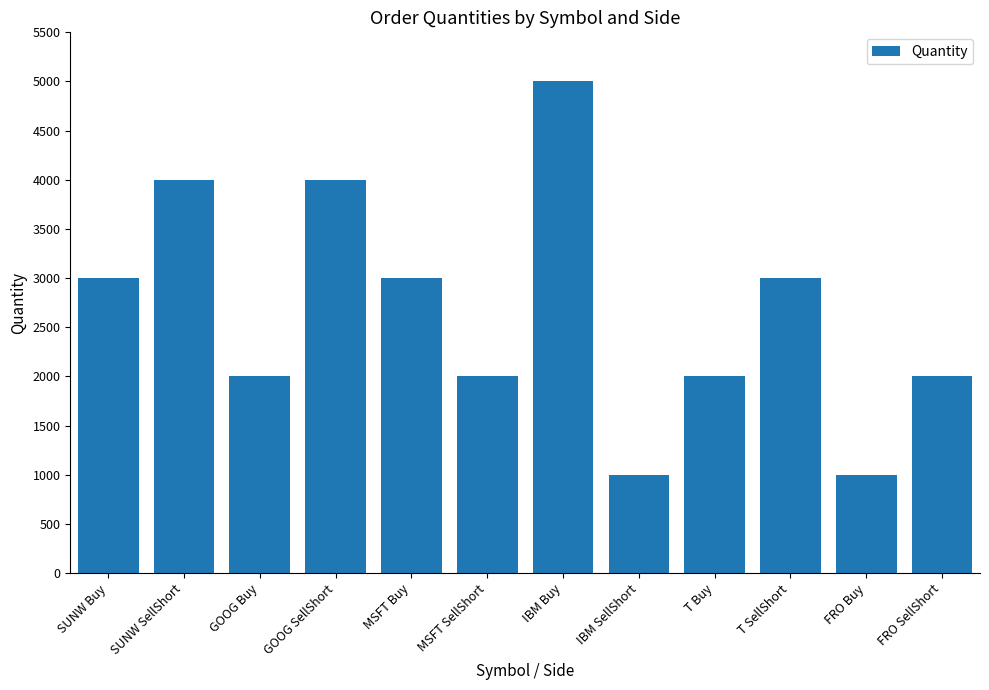

What is the approximate value at FRO Buy, to the nearest 10?

1000